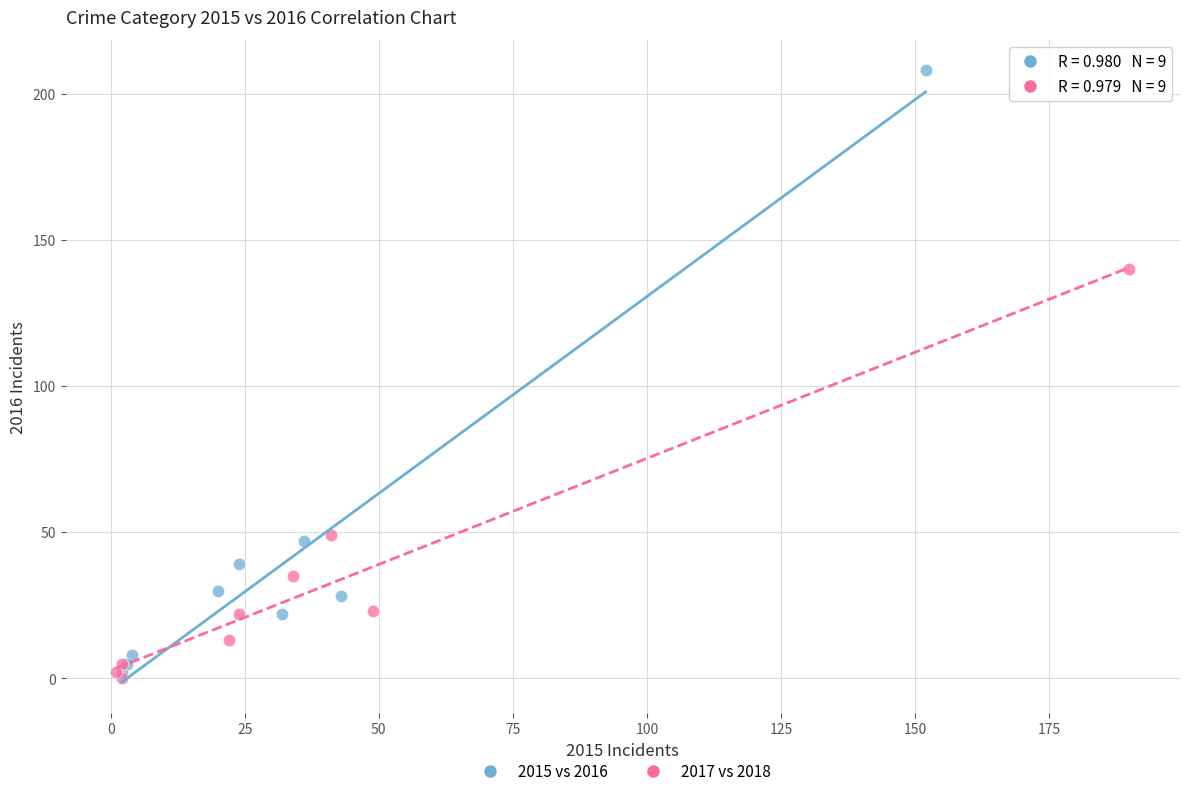

Which series contains the lowest Y value?

2017 vs 2018